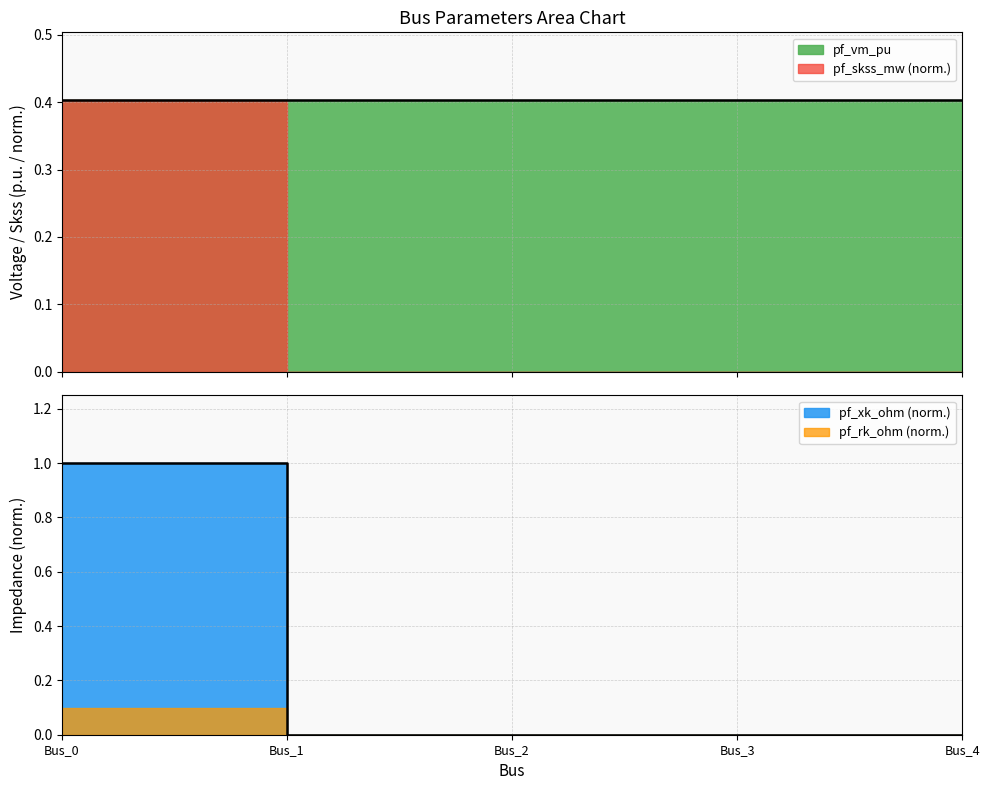

Which category has the lowest value across all series?

Bus_1